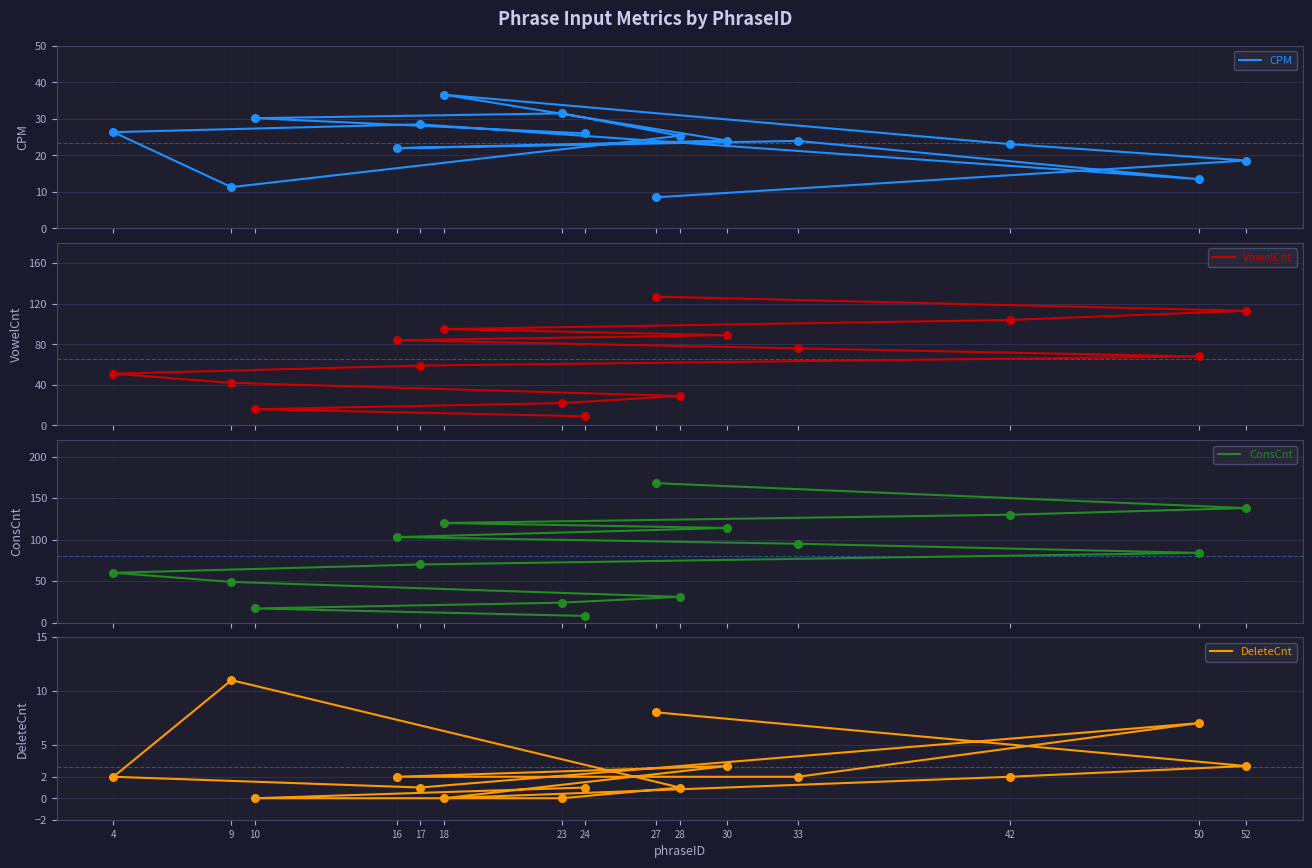

Which series has the widest spread of Y values?

ConsCnt